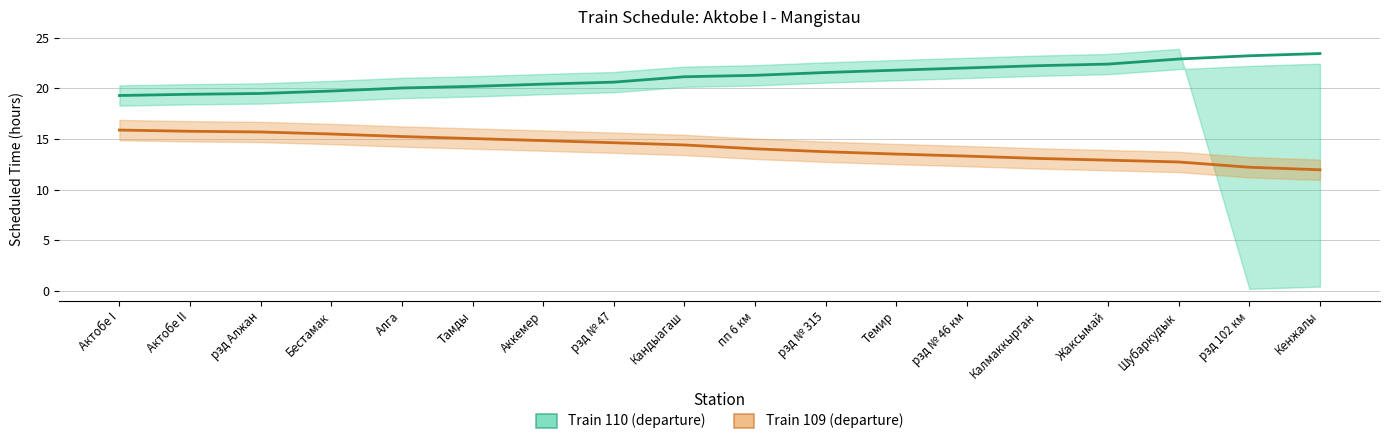

What is the sum of the Train 110 (departure) values at Шубаркудык and рзд № 315?

44.4